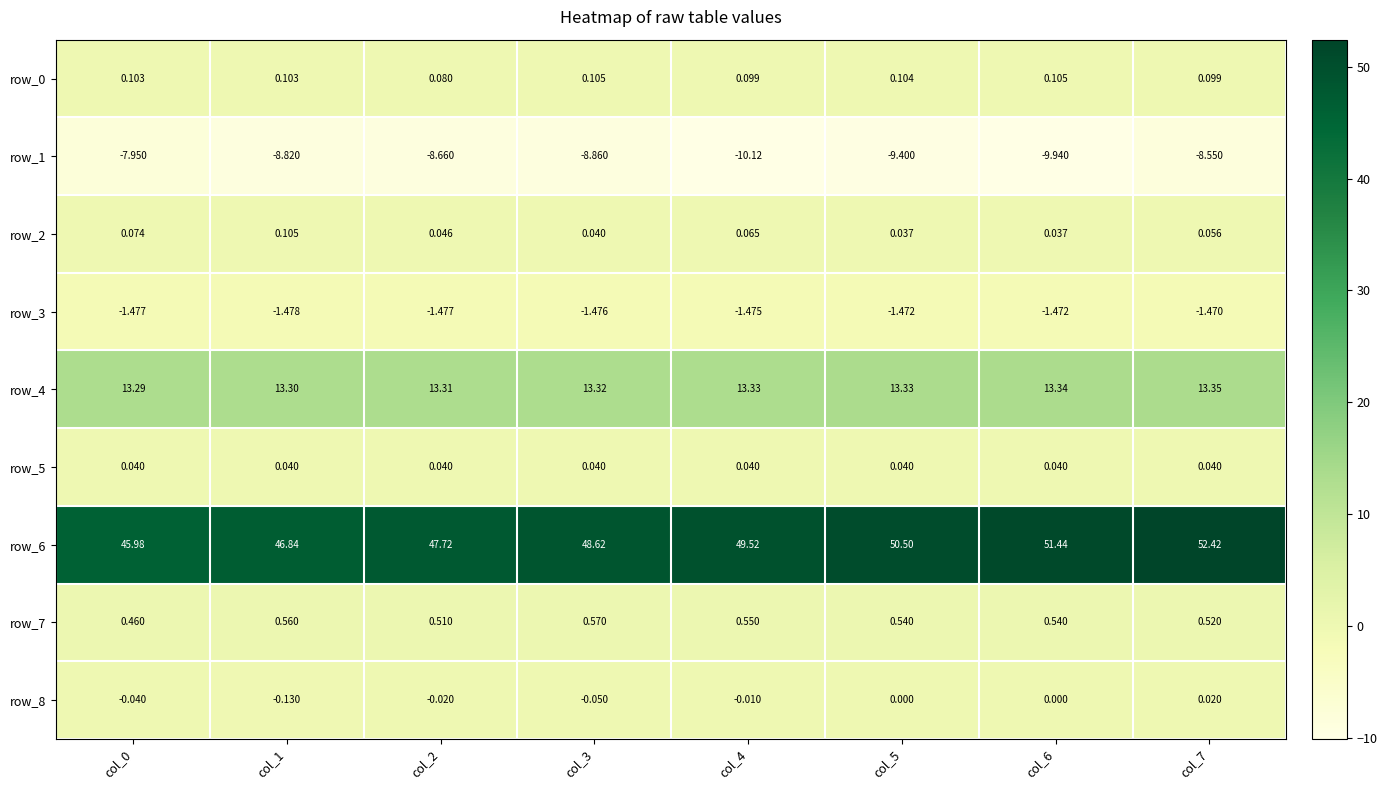

What is the difference between the maximum and minimum values in the row_6 series?

6.4